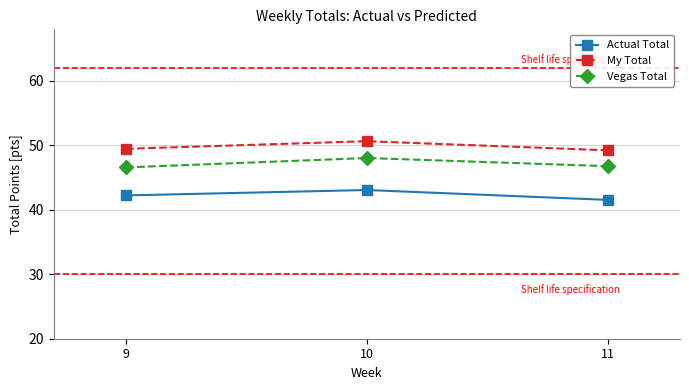

True or false: Vegas Total has a value of 46.6 at 9.

True